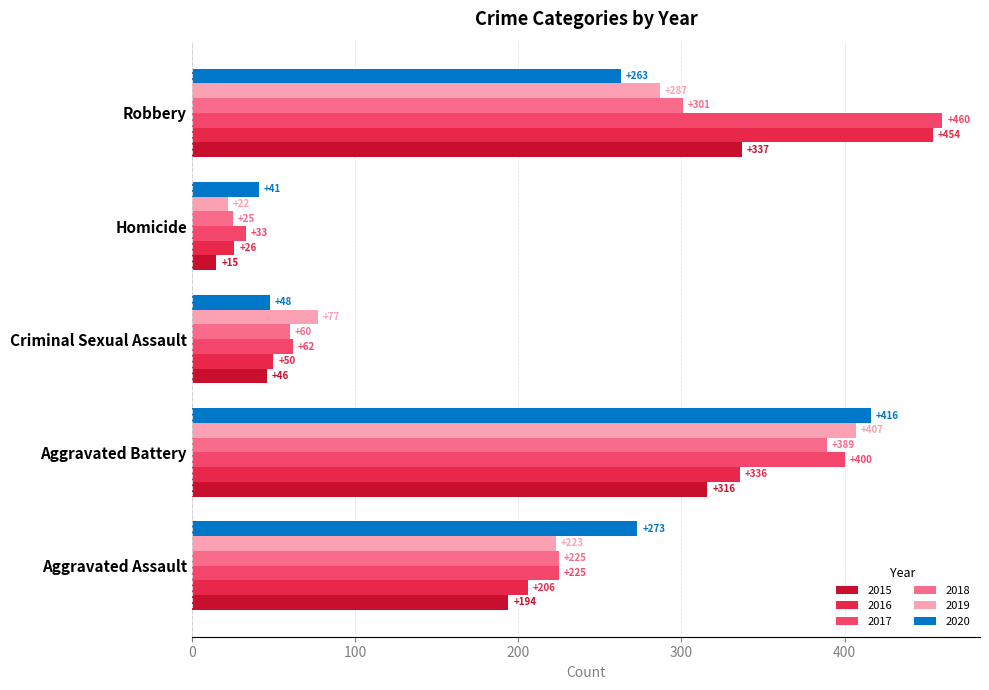

Which category has the highest value across all series?

Robbery